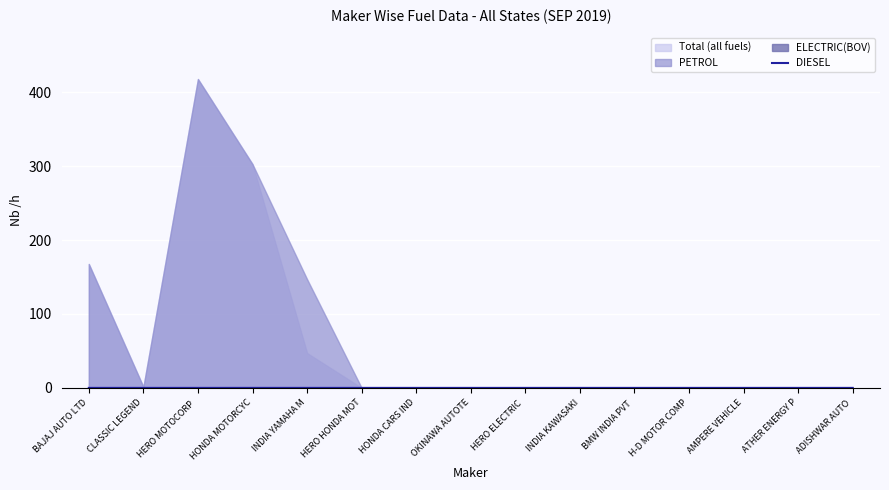

At which label is the value closest to 0?

CLASSIC LEGEND